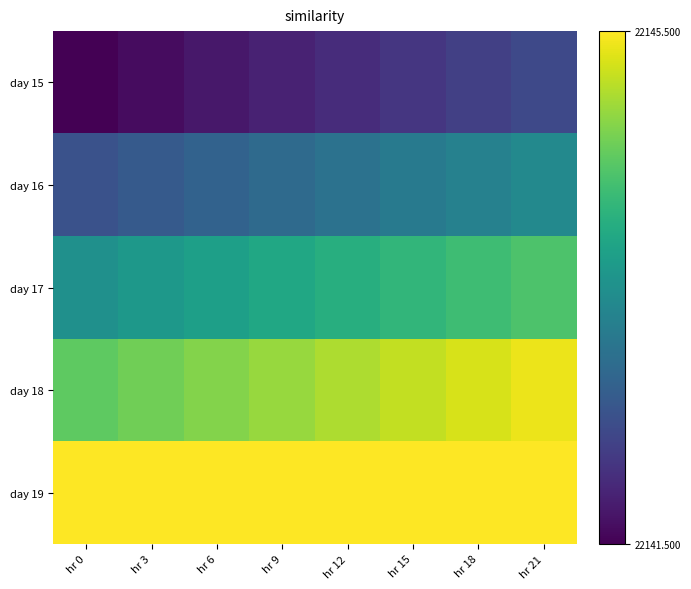

How many series are shown in this chart?

5